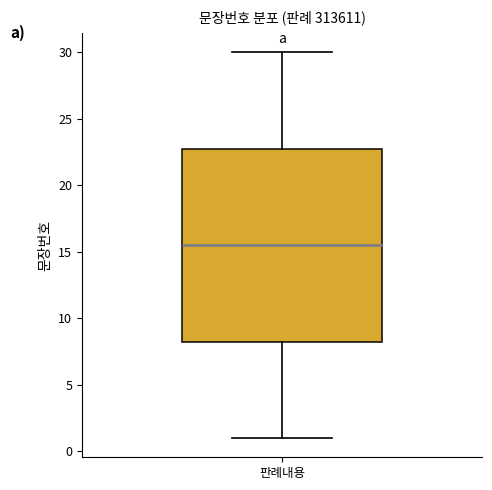

Transcribe this box plot: give where the median line is, the range the box spans, and where the two whiskers end, as read against the y-axis. The values are not printed on the chart, so give them approximately, as read against the axis.

median 15.5, box 8.5 to 23.0, whiskers 1.0 to 30.0